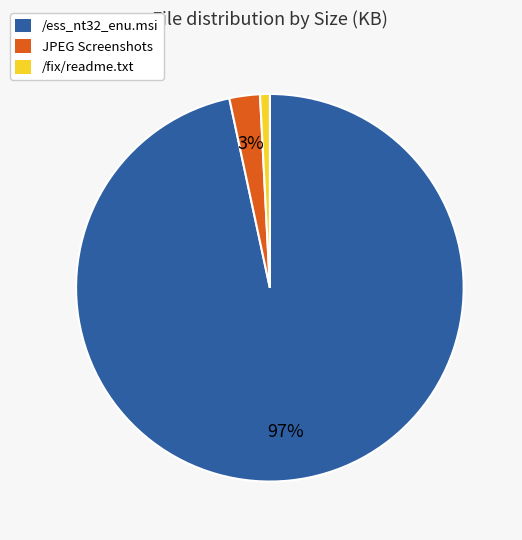

Which has a higher value, /ess_nt32_enu.msi or /fix/readme.txt?

/ess_nt32_enu.msi